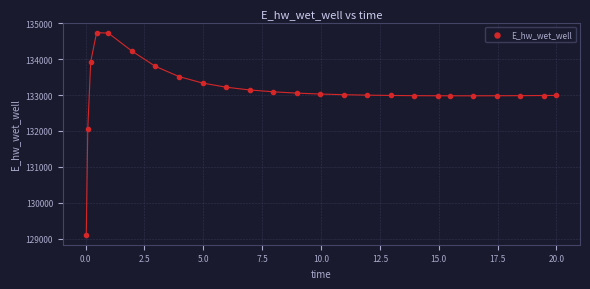

What Y value in the scatter plot is closest to 131923?

132046.2